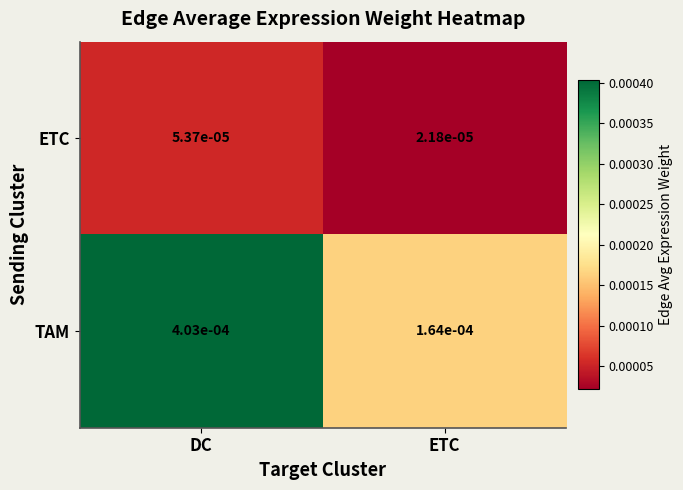

List the series in order of their peak value, highest first.

TAM, ETC